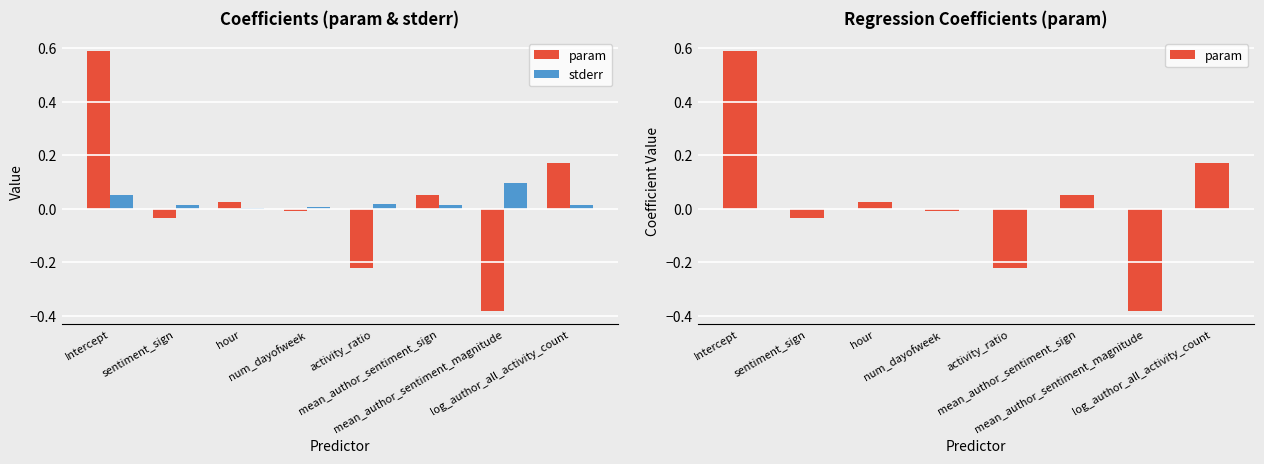

At which label does param first exceed 0?

Intercept